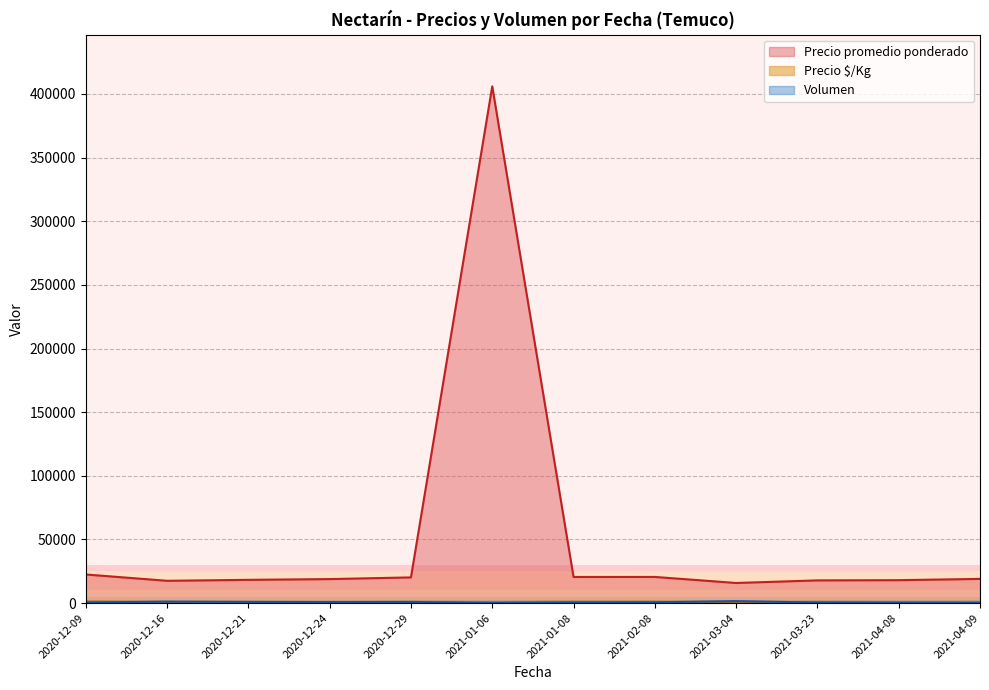

List the series in order of their peak value, highest first.

Precio promedio ponderado, Precio $/Kg, Volumen